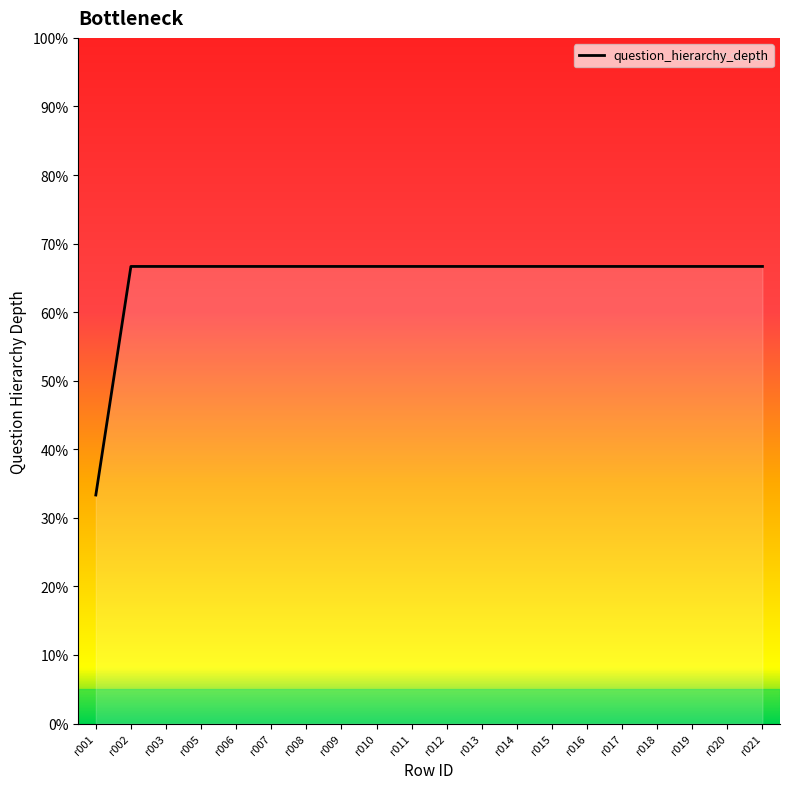

What value does the data have at r018?

66.7